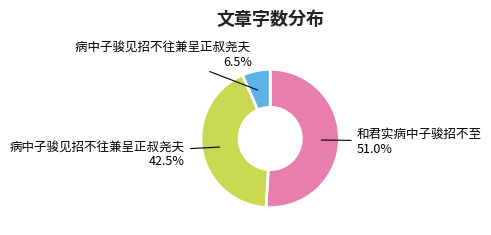

Is there any slice that represents more than half of the pie?

Yes